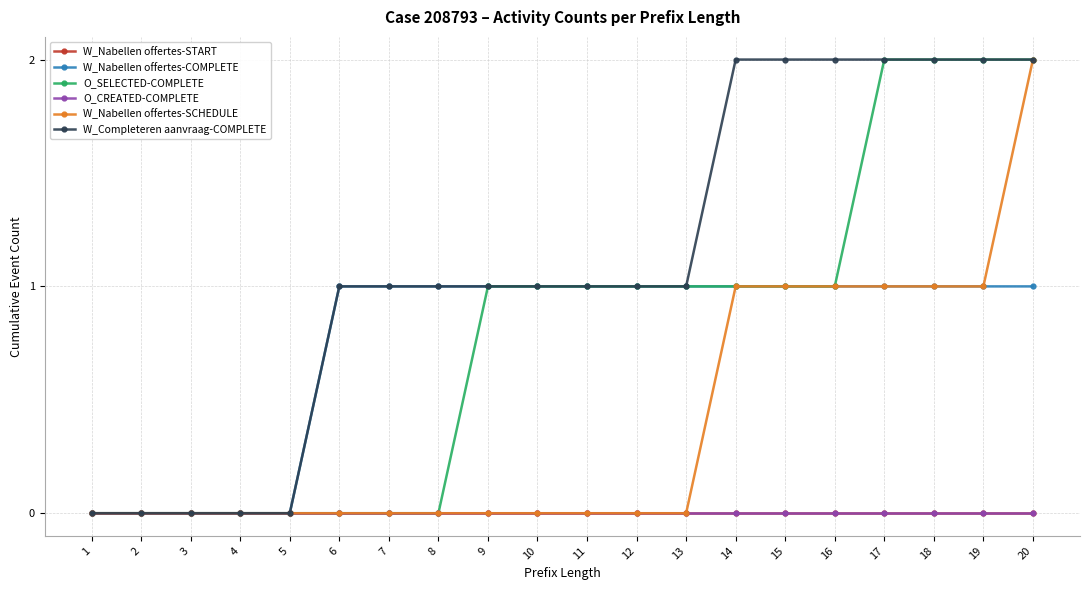

Reading right to left, what are all the values shown in this chart?

W_Nabellen offertes-START: 0	0	0	0	0	0	0	0	0	0	0	0	0	0	0	0	0	0	0	0
W_Nabellen offertes-COMPLETE: 1	1	1	1	1	1	1	1	1	1	1	1	1	1	1	0	0	0	0	0
O_SELECTED-COMPLETE: 2	2	2	2	1	1	1	1	1	1	1	1	0	0	0	0	0	0	0	0
O_CREATED-COMPLETE: 0	0	0	0	0	0	0	0	0	0	0	0	0	0	0	0	0	0	0	0
W_Nabellen offertes-SCHEDULE: 2	1	1	1	1	1	1	0	0	0	0	0	0	0	0	0	0	0	0	0
W_Completeren aanvraag-COMPLETE: 2	2	2	2	2	2	2	1	1	1	1	1	1	1	1	0	0	0	0	0